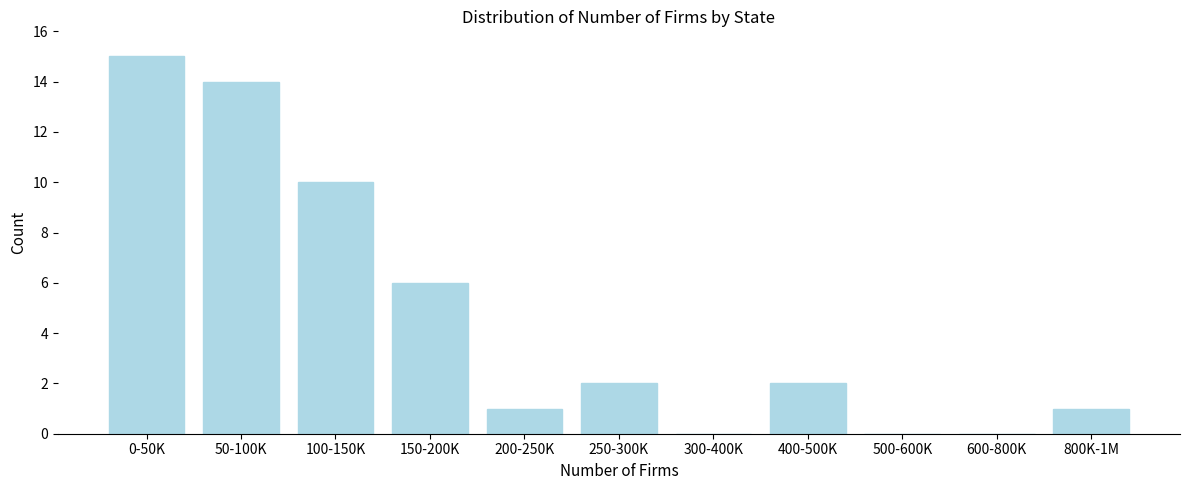

Reading left to right, extract all data points from this chart.

0-50K=15	50-100K=14	100-150K=10	150-200K=6	200-250K=1	250-300K=2	300-400K=0	400-500K=2	500-600K=0	600-800K=0	800K-1M=1